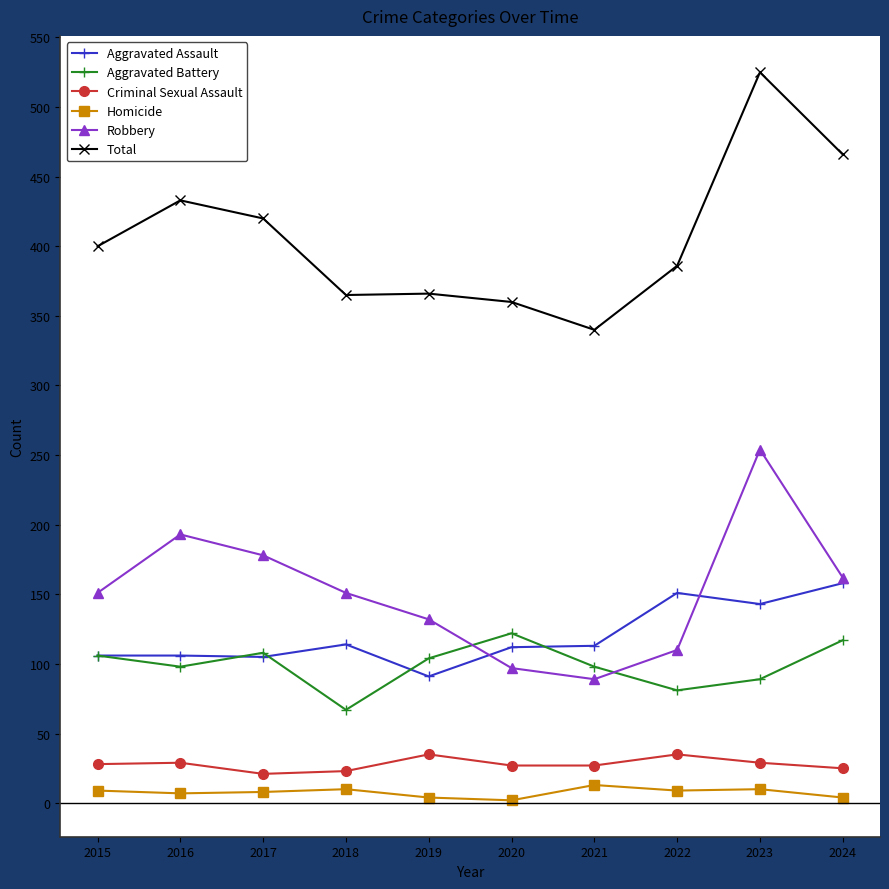

What is the difference between the highest and lowest values at 2021?

327